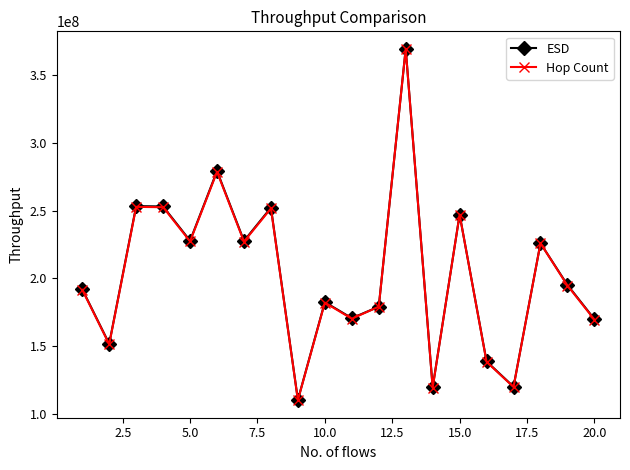

At how many categories does at least one series exceed 203028469?

9